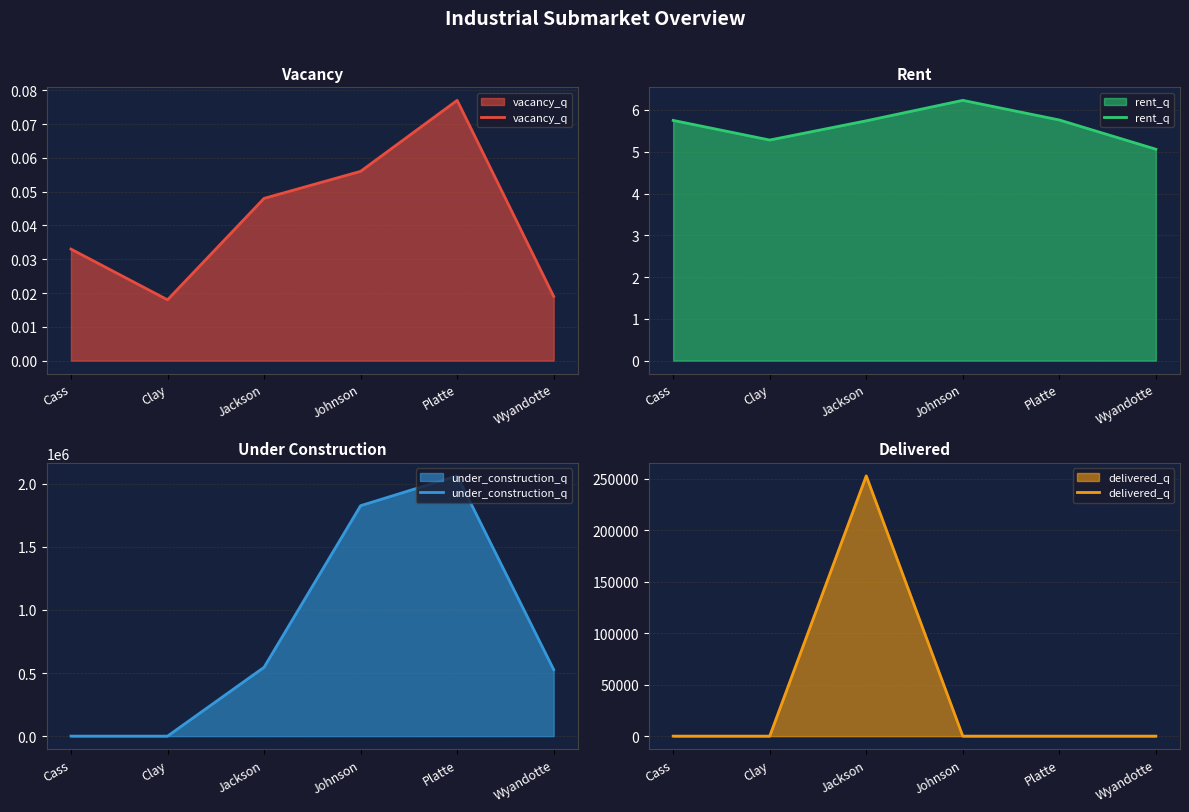

Between which two adjacent categories do delivered_q and rent_q first intersect?

Clay and Jackson